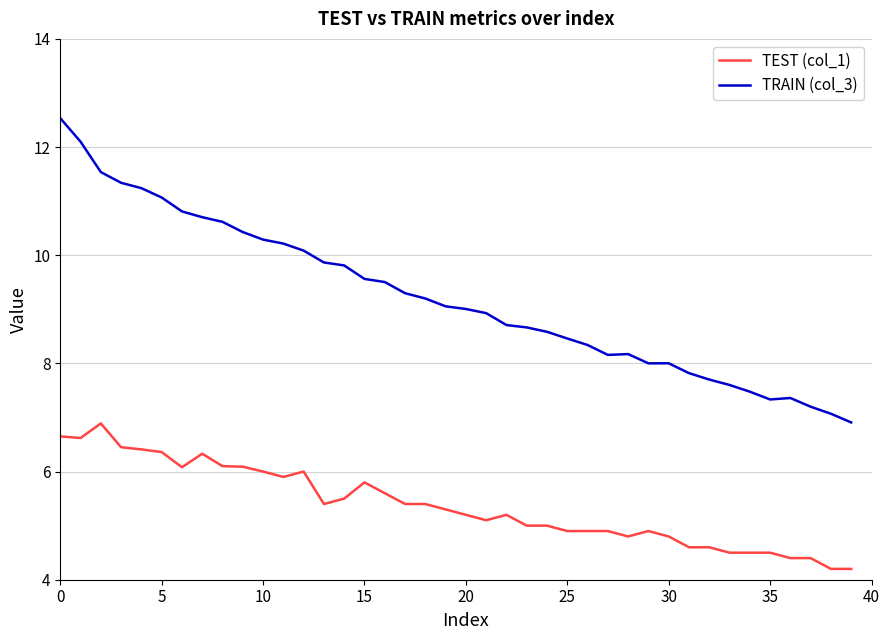

List the series in order of their overall mean, highest first.

TRAIN (col_3), TEST (col_1)